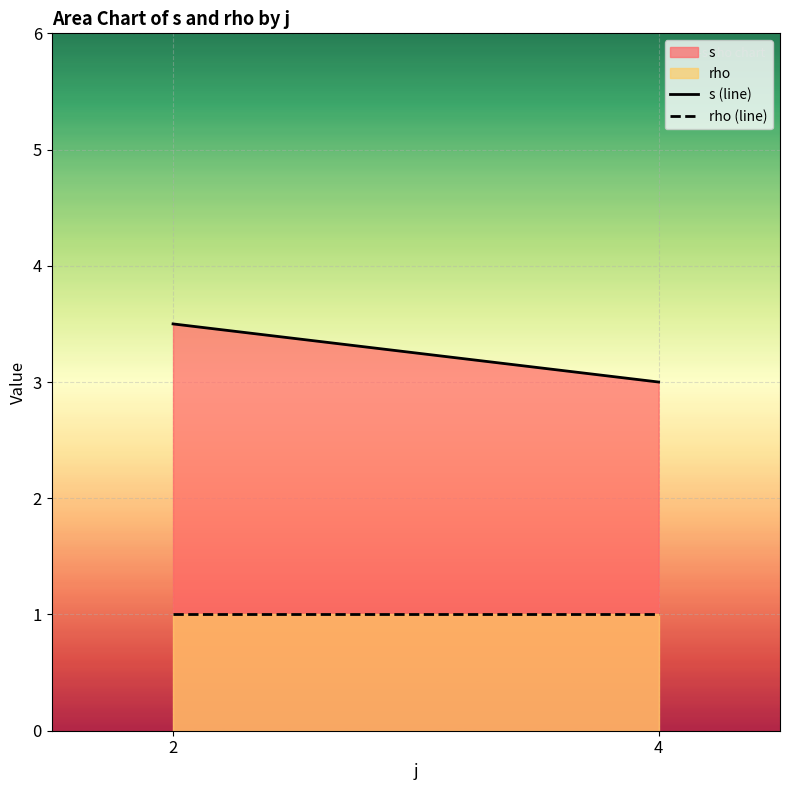

Is it true that rho (line) equals 1.3 at 4?

False